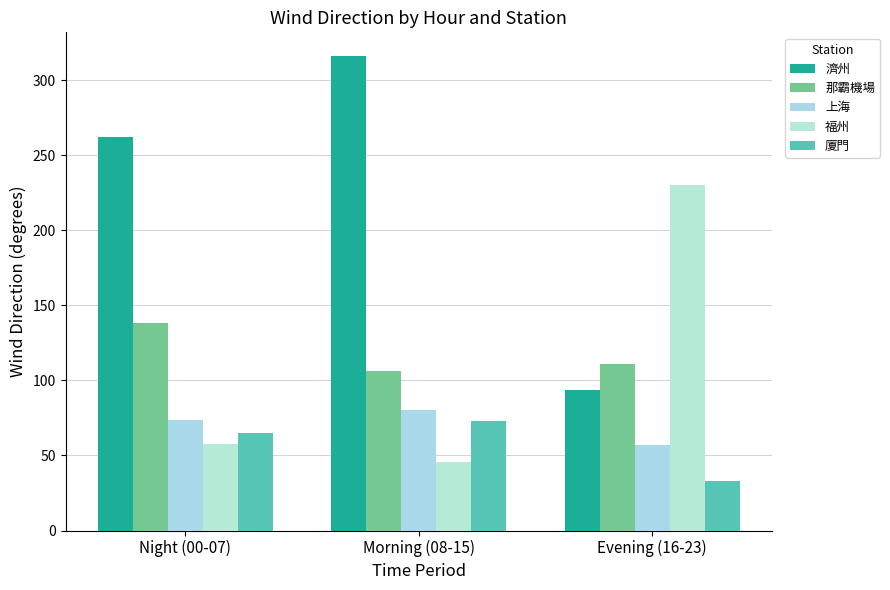

Which series has the largest total across all categories?

濟州